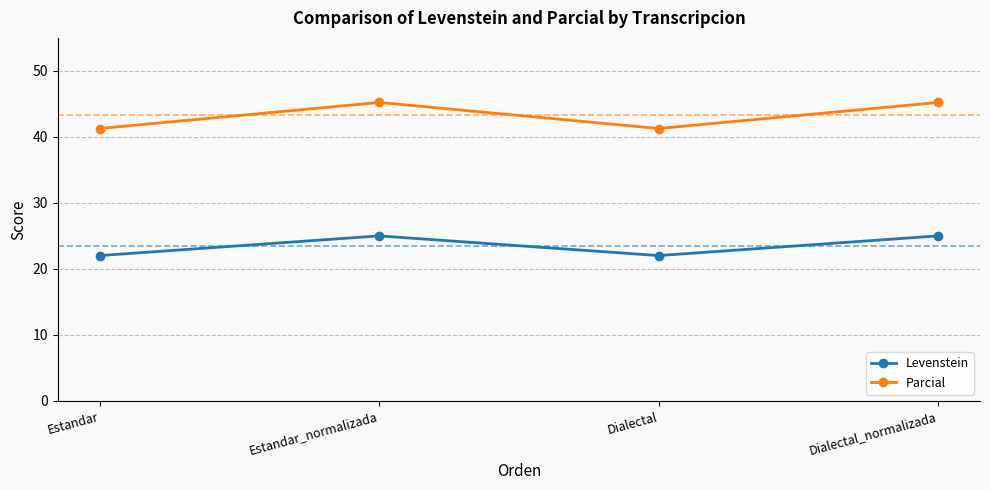

How many series are shown in this chart?

2